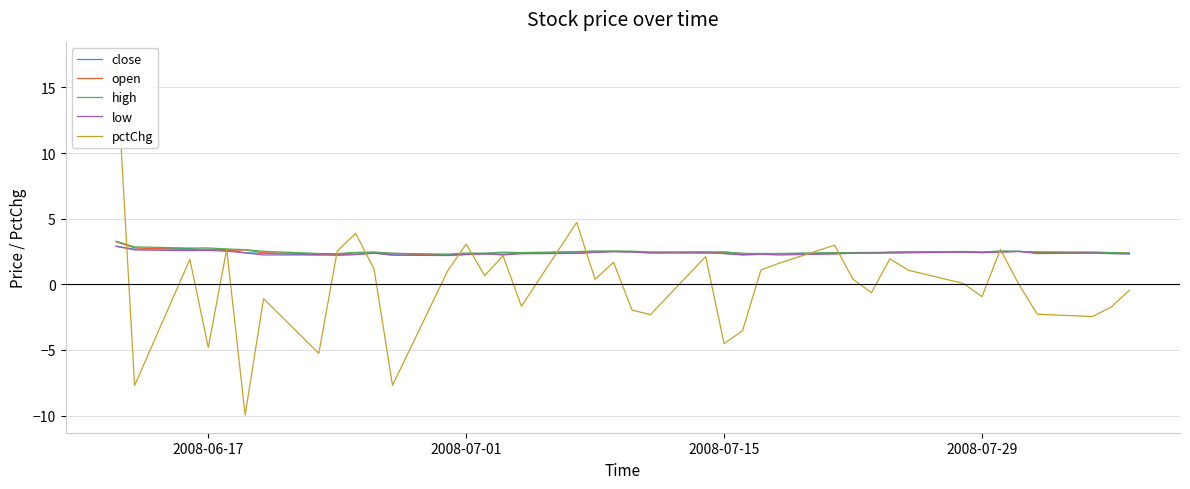

Reading left to right, transcribe all the data shown in this chart.

close: 2.9	2.7	2.7	2.6	2.7	2.4	2.4	2.2	2.3	2.4	2.4	2.2	2.3	2.3	2.3	2.4	2.4	2.5	2.5	2.5	2.5	2.4	2.5	2.3	2.3	2.3	2.3	2.4	2.4	2.4	2.4	2.5	2.5	2.4	2.5	2.5	2.4	2.4	2.3	2.3
open: 3.2	2.8	2.6	2.7	2.6	2.6	2.4	2.3	2.2	2.3	2.4	2.4	2.2	2.3	2.3	2.2	2.4	2.4	2.5	2.5	2.5	2.4	2.4	2.5	2.3	2.3	2.3	2.3	2.4	2.4	2.4	2.4	2.5	2.4	2.5	2.5	2.4	2.4	2.4	2.4
high: 3.3	2.9	2.8	2.8	2.7	2.6	2.5	2.4	2.3	2.4	2.5	2.4	2.3	2.4	2.4	2.4	2.4	2.5	2.5	2.5	2.5	2.5	2.5	2.5	2.4	2.3	2.4	2.4	2.4	2.4	2.4	2.5	2.5	2.5	2.5	2.5	2.5	2.5	2.4	2.4
low: 2.9	2.6	2.6	2.6	2.5	2.4	2.2	2.2	2.2	2.3	2.4	2.2	2.2	2.3	2.3	2.2	2.3	2.4	2.4	2.5	2.5	2.4	2.4	2.3	2.2	2.3	2.2	2.3	2.4	2.4	2.4	2.4	2.4	2.4	2.5	2.5	2.3	2.4	2.3	2.3
pctChg: 17.1	-7.7	1.9	-4.8	2.7	-10.0	-1.1	-5.3	2.5	3.9	1.2	-7.7	1.0	3.1	0.7	2.2	-1.7	4.7	0.4	1.7	-2.0	-2.3	2.1	-4.5	-3.5	1.1	1.6	3.0	0.4	-0.6	1.9	1.1	0.1	-0.9	2.7	0.0	-2.3	-2.5	-1.7	-0.5